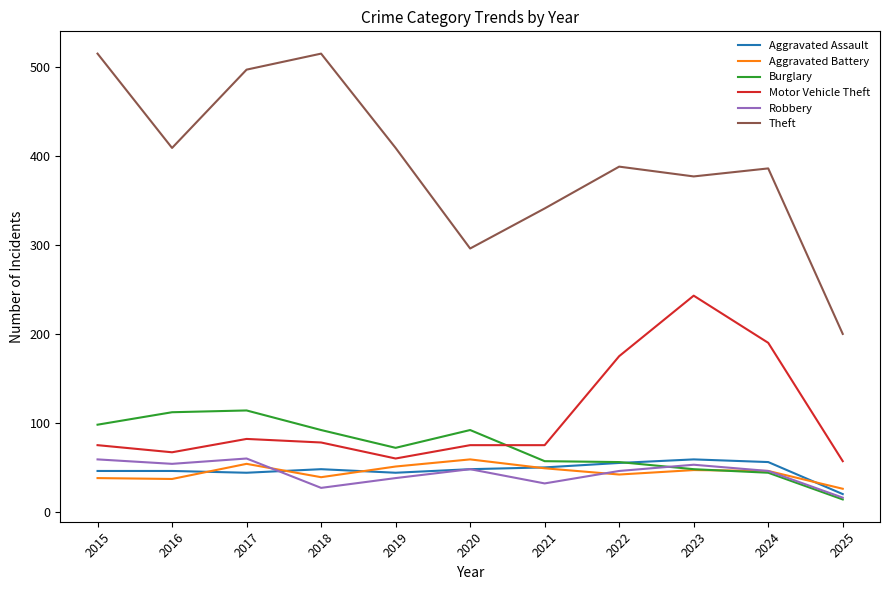

The value of Aggravated Assault at 2023 is 59. True or false?

True